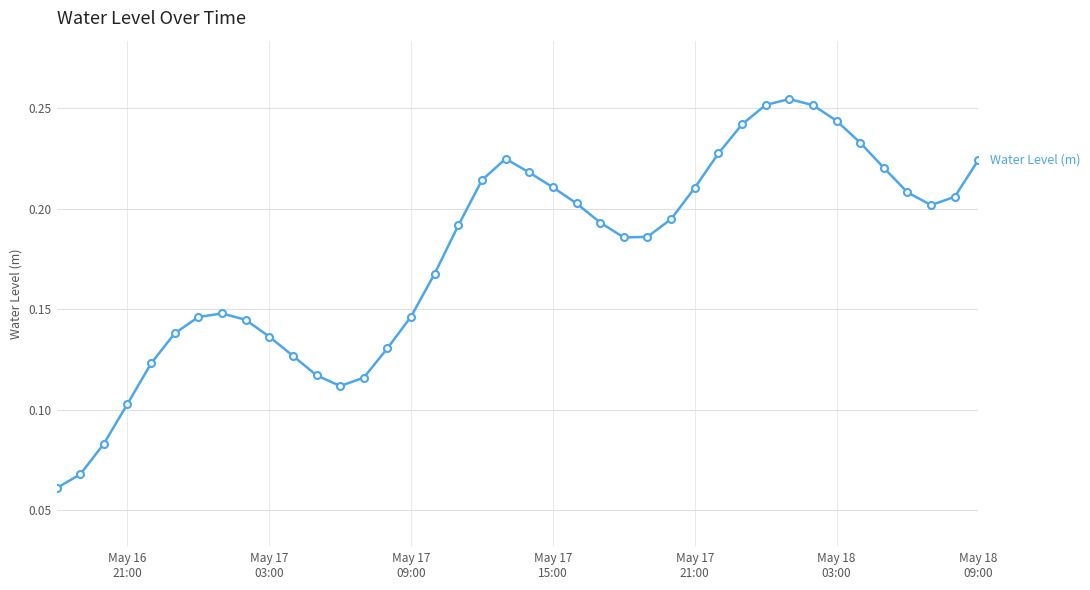

True or false: there are more than 2 points higher than both neighbors.

True